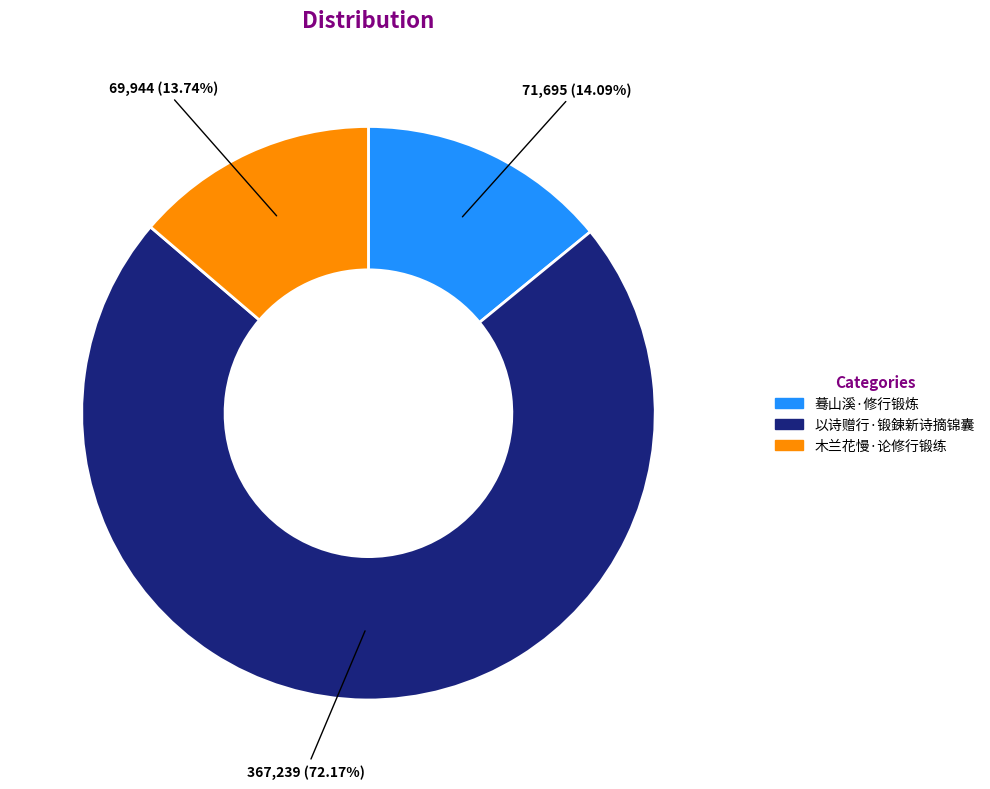

To the nearest percent, what portion does 木兰花慢·论修行锻练 represent?

14%